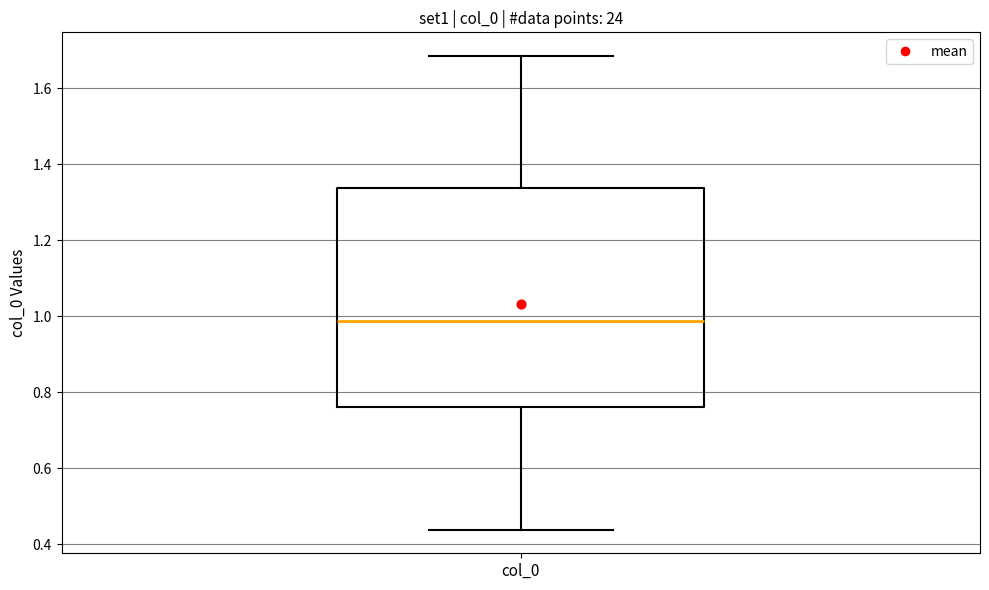

Where is the upper edge of the box for col_0 on the y-axis? The values are not printed on the chart, so give them approximately, as read against the axis.

1.34